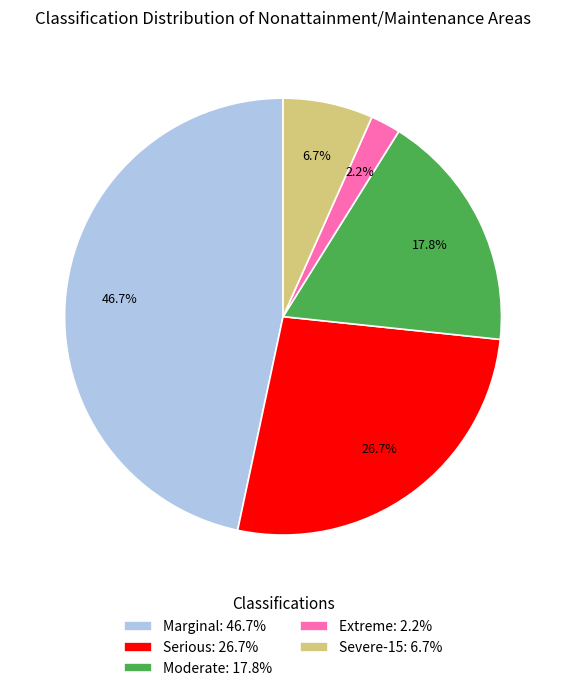

Does any single category account for the majority?

No